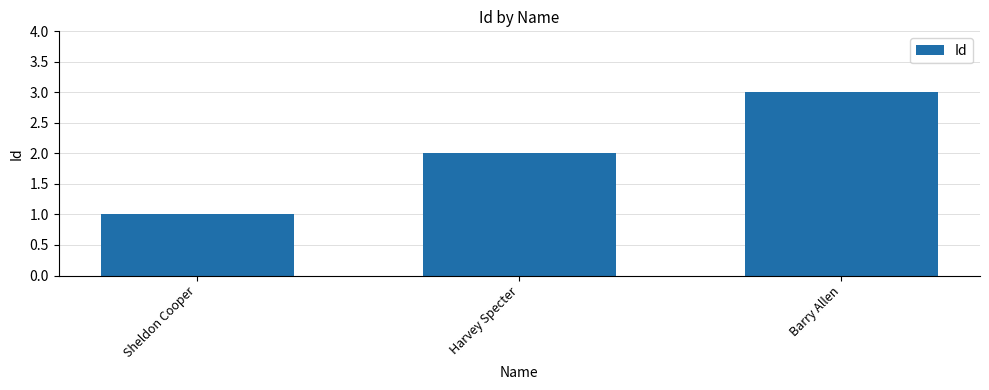

What is the smallest value displayed?

1